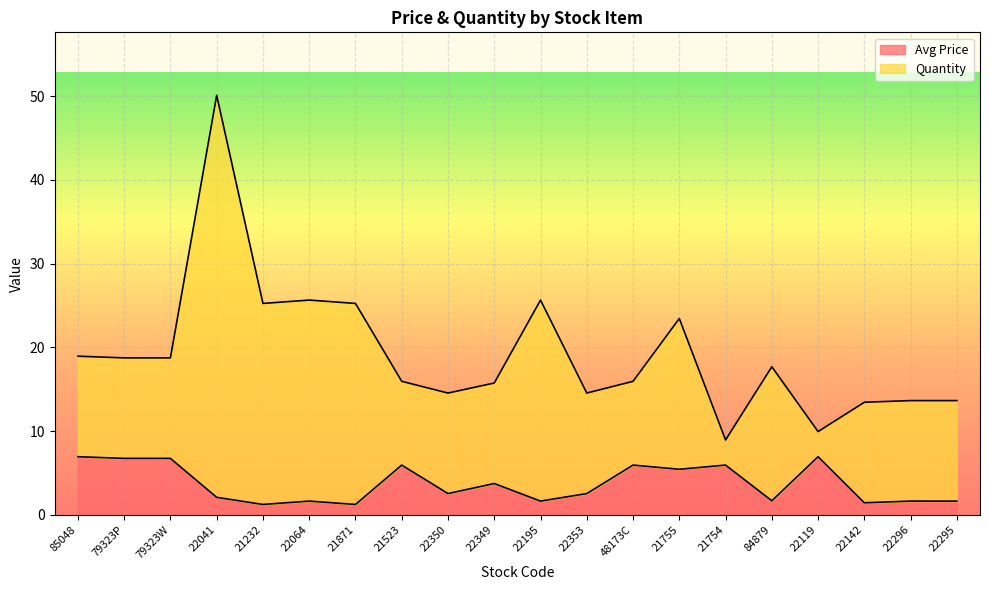

True or false: the data shows 6.8 at 79323P.

True